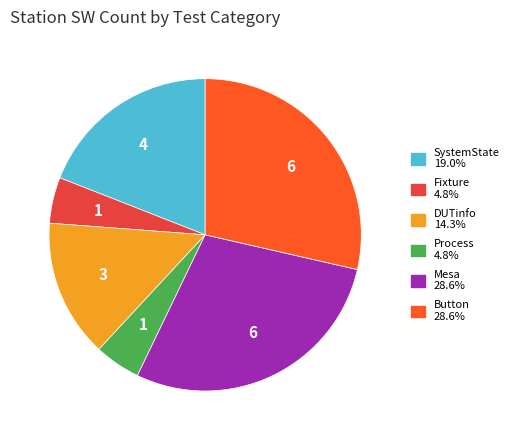

Is there any slice that represents more than half of the pie?

No